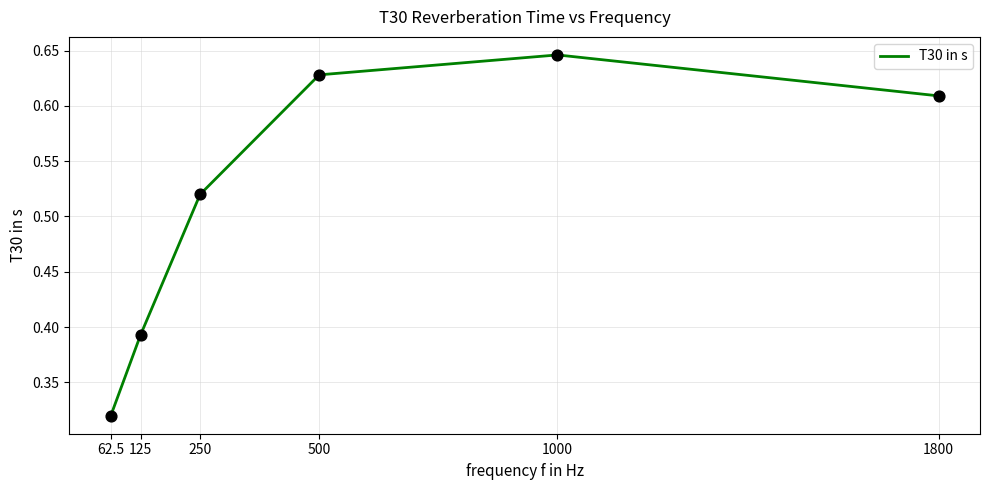

What is the change in value from 250 to 1800?

+0.1